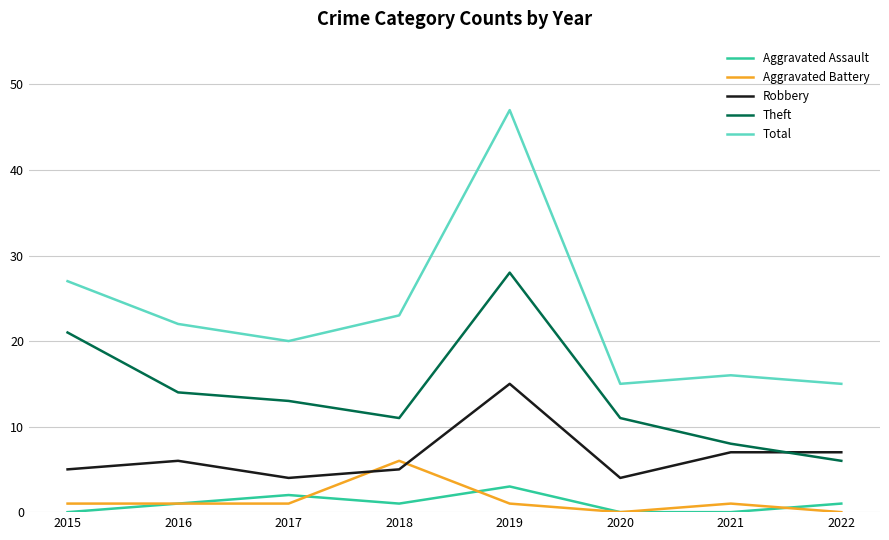

Between 2017 and 2021, which series saw the biggest shift?

Theft